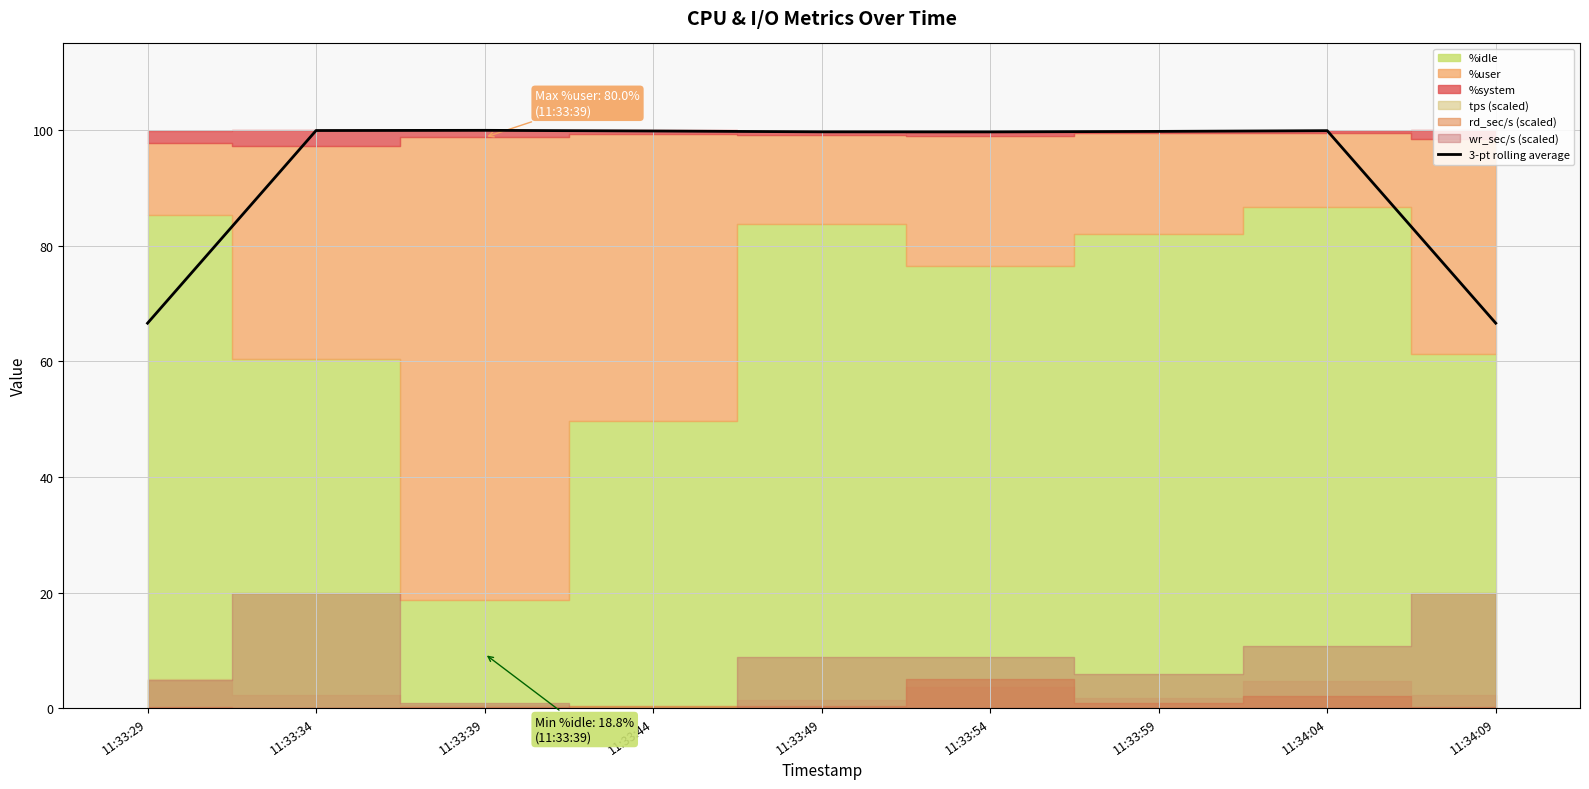

Reading right to left, list all the values displayed in this chart.

66.6	99.9	99.8	99.7	99.7	99.8	100.0	99.9	66.6